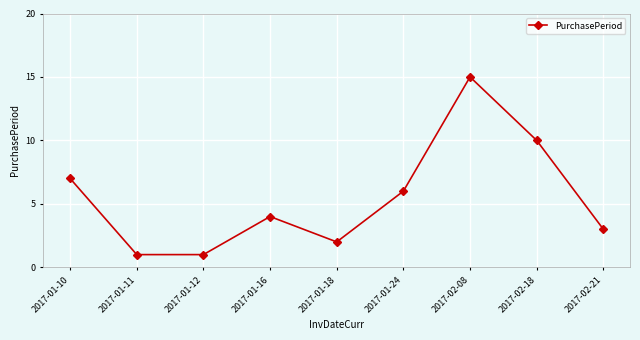

What is the sum of the values at 2017-01-24 and 2017-01-11?

7